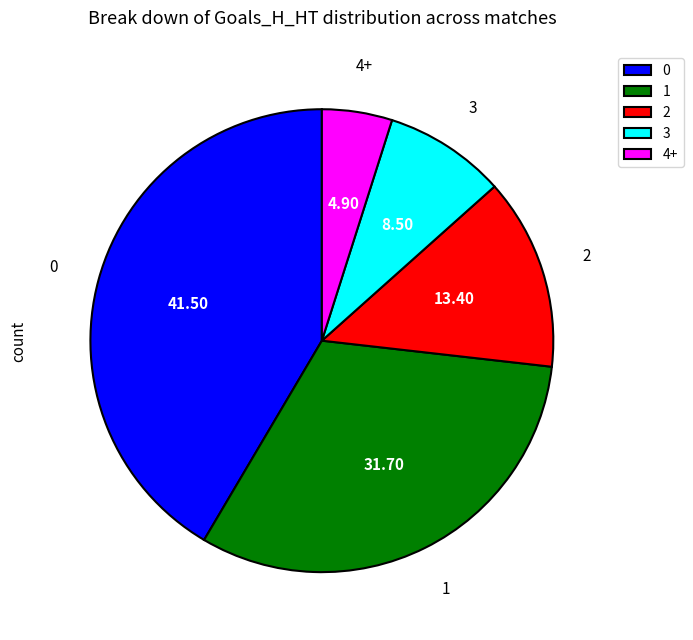

Does 2 represent more than half of the total?

No